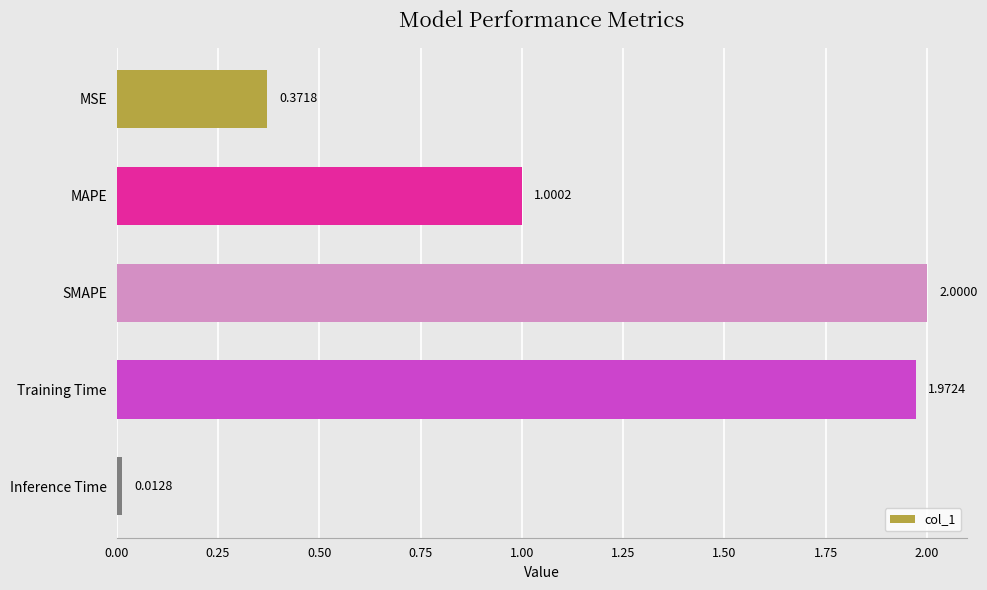

What is the average value?

1.1